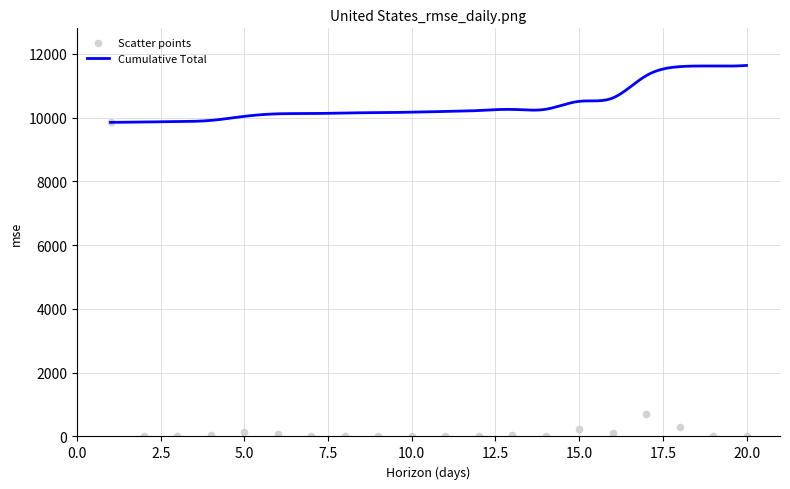

What is the change in value from 4 to 12?

-8.1